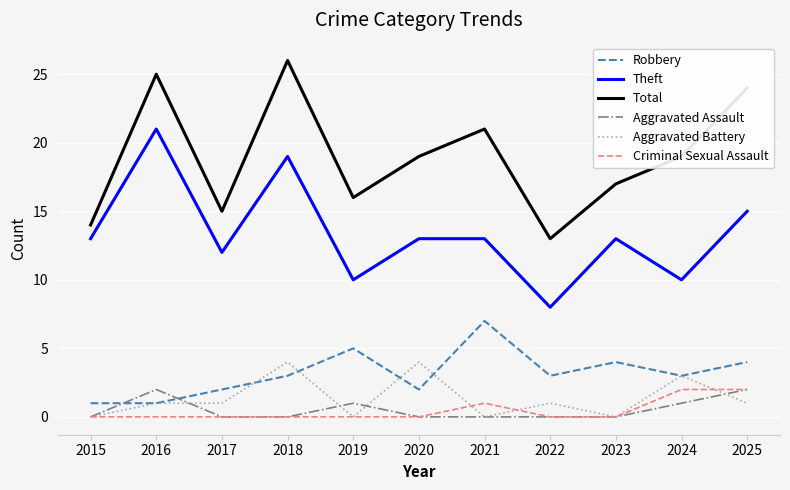

True or false: Total and Theft intersect in this chart.

False